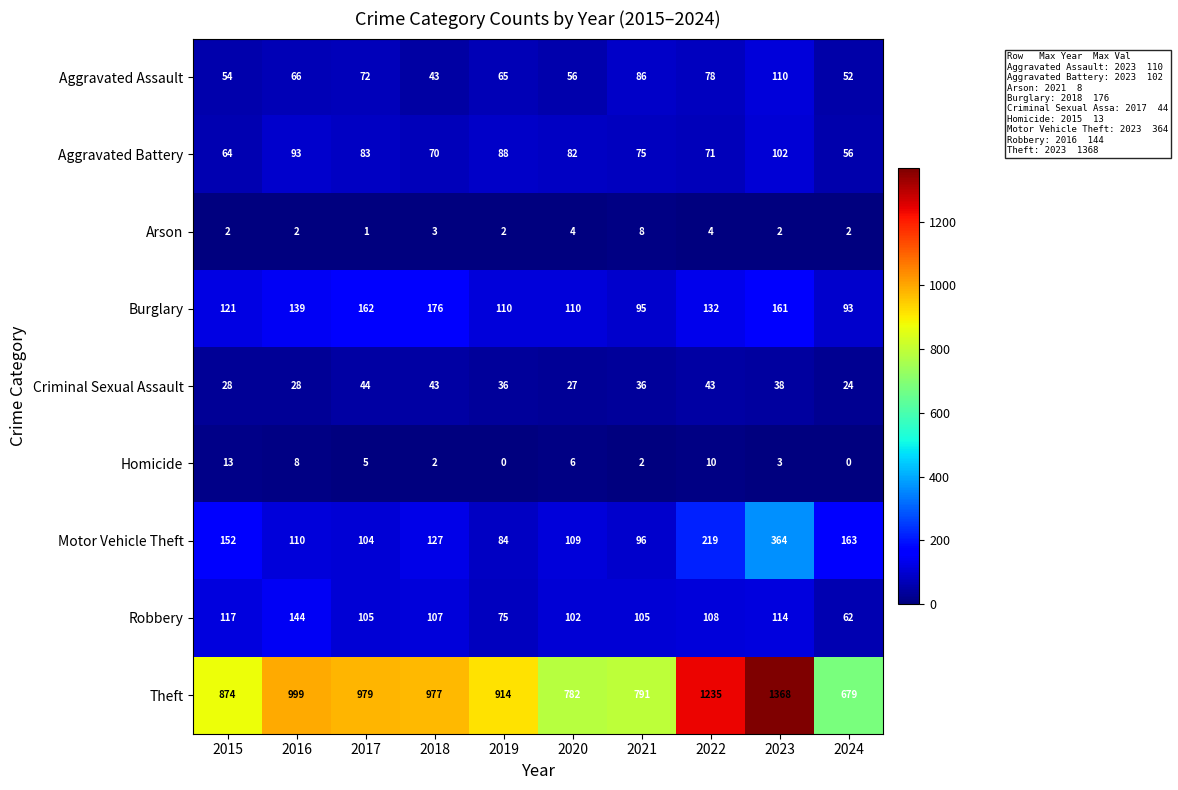

Which series has the largest total across all categories?

Theft